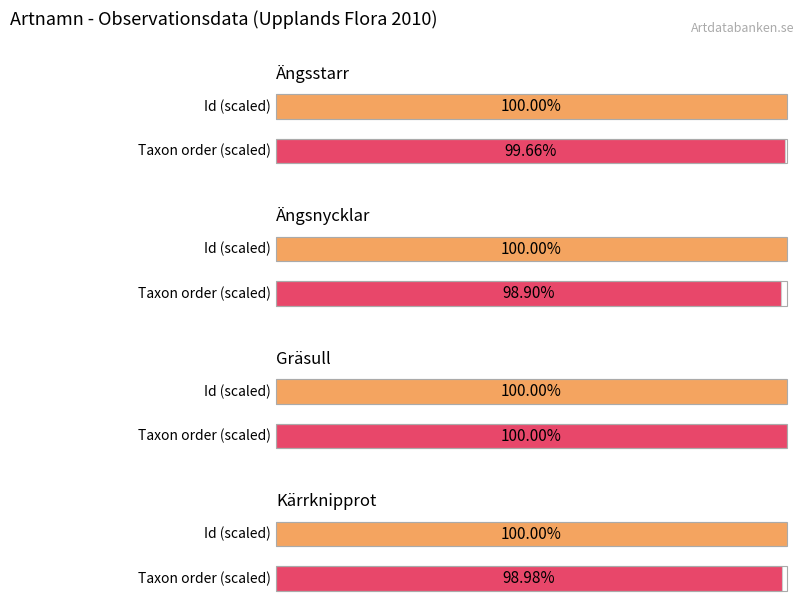

Is it true that Id equals 69618982 at Kärrknipprot?

True